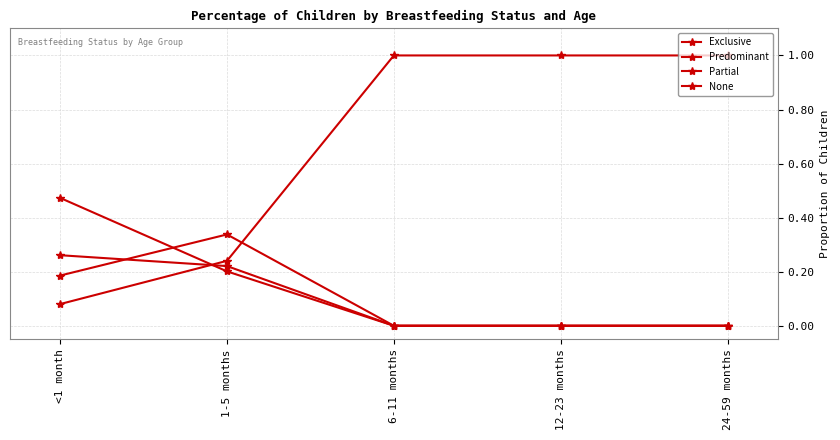

After their last crossing, which series has the higher values: Predominant or Exclusive?

Predominant